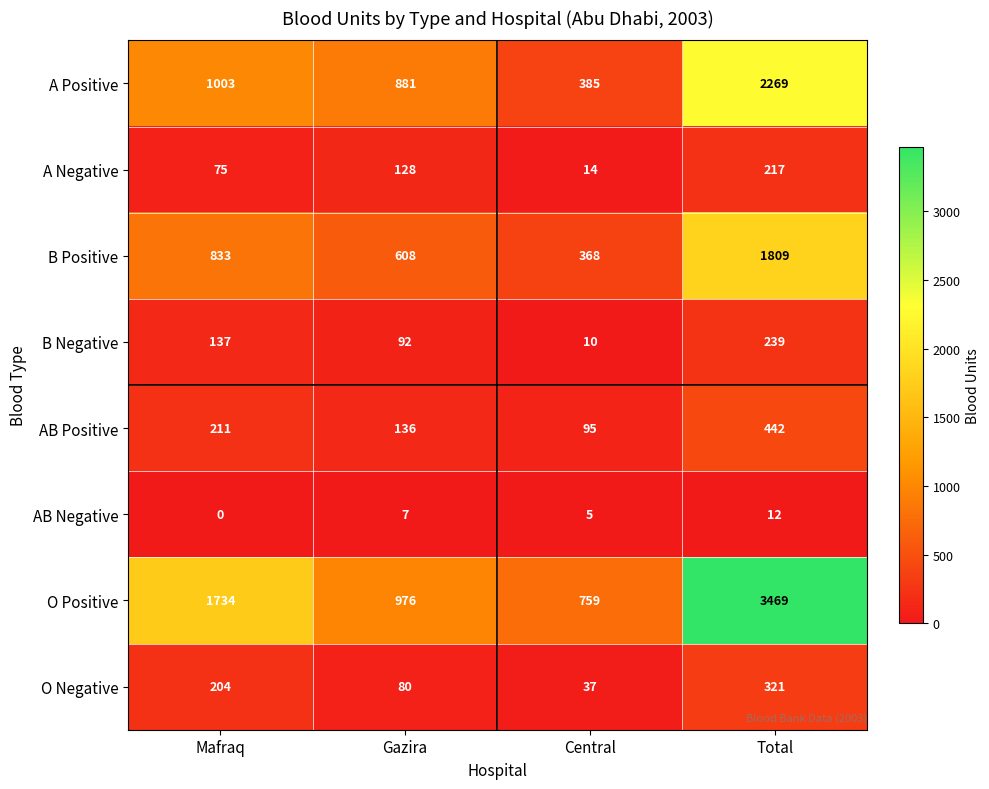

At how many categories does at least one series exceed 935?

3